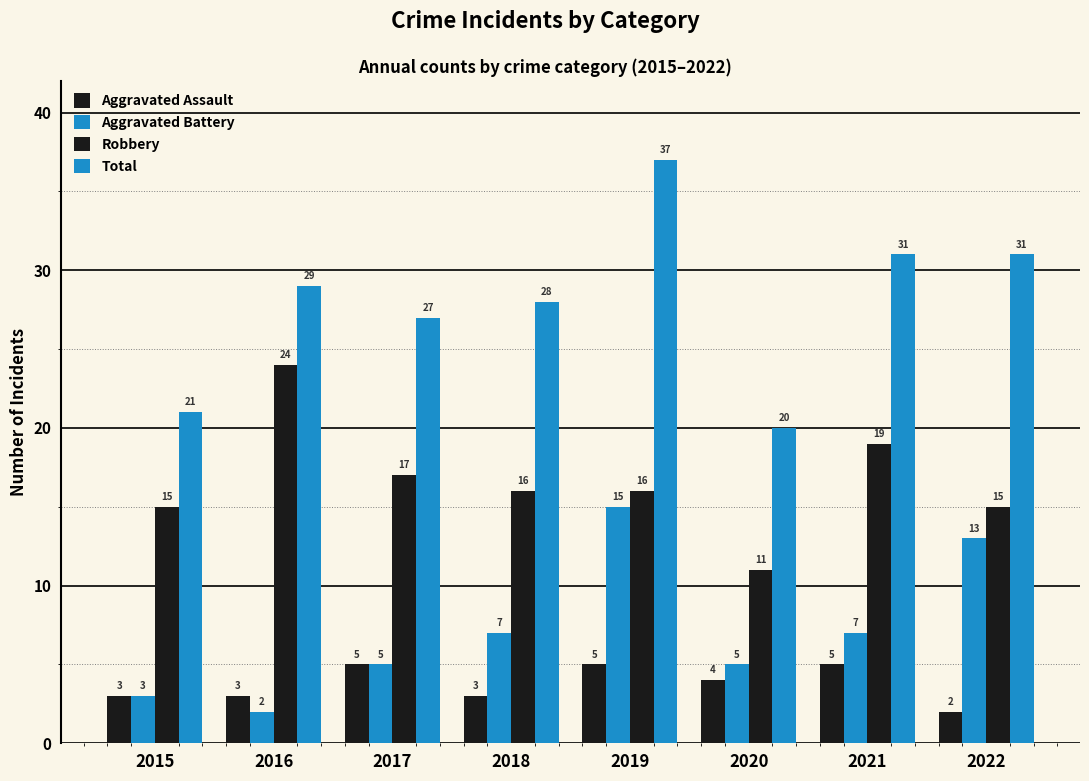

Where is Aggravated Assault nearest to the value 3?

2015